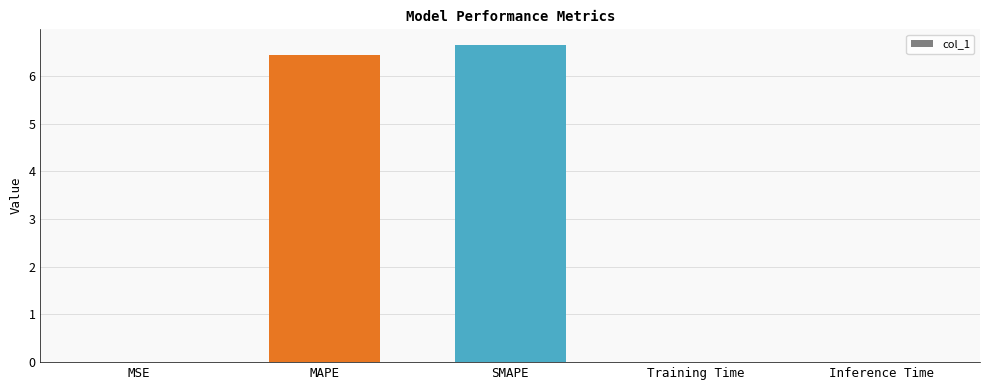

Between Training Time and SMAPE, which is larger?

SMAPE